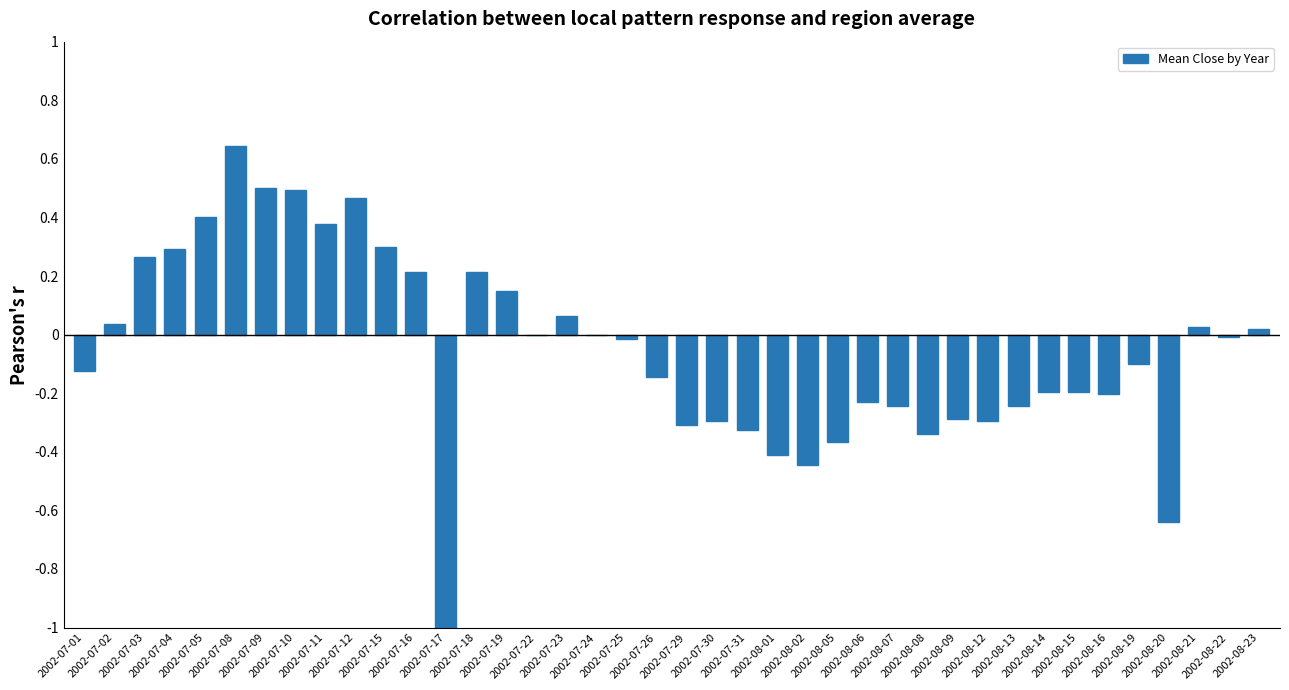

What is the sum of all values?

-2.0